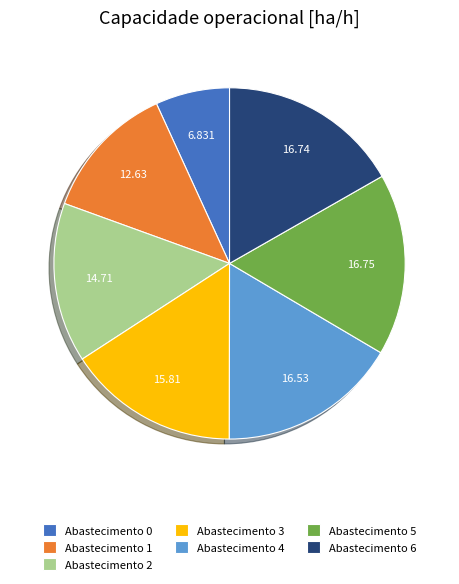

Does Abastecimento 3 represent more than half of the total?

No